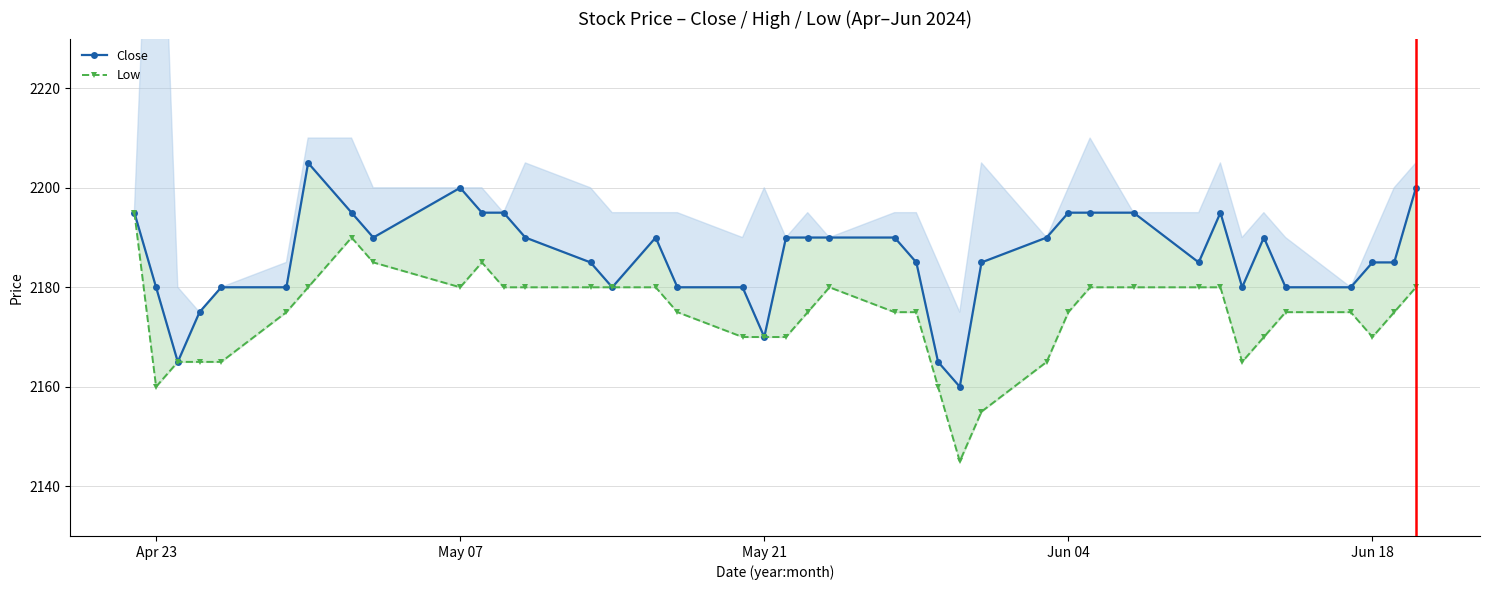

True or false: Close and Low cross at least once.

False